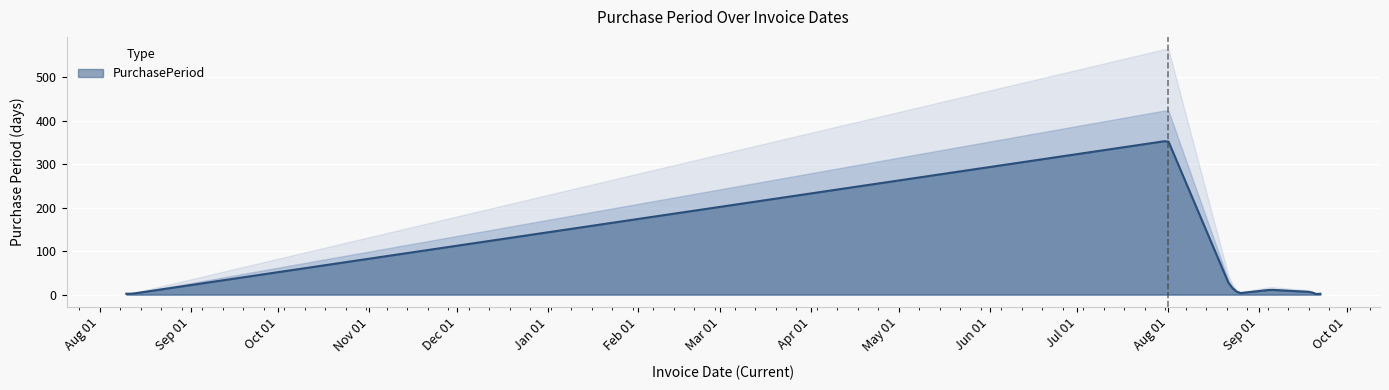

Reading left to right, what are all the values shown in this chart?

2	2	354	21	3	11	8	6	1	2